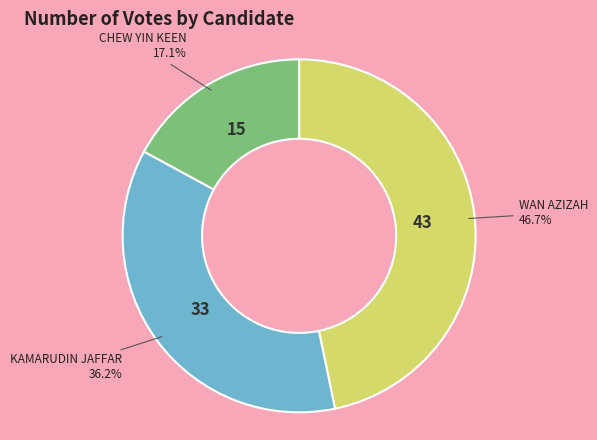

To the nearest percent, what is the difference between the largest and smallest slice percentages?

30%